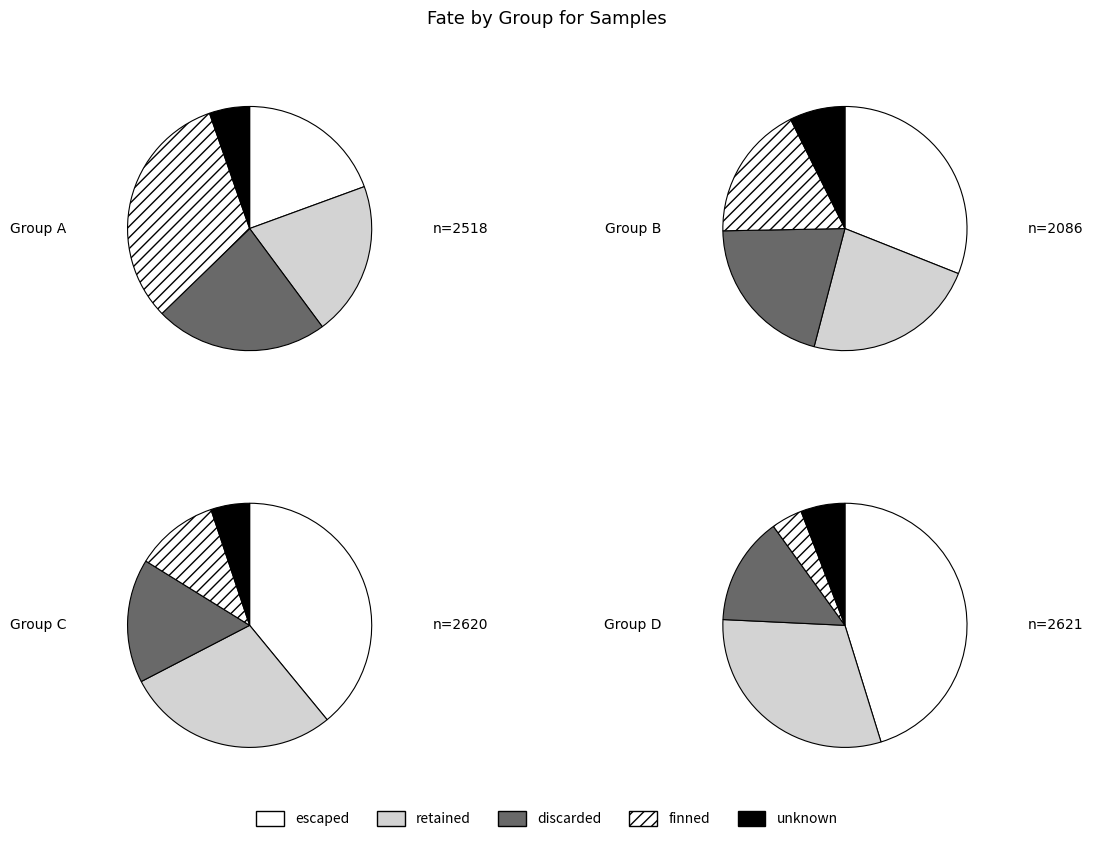

Does 0.2 represent more than half of the total?

No